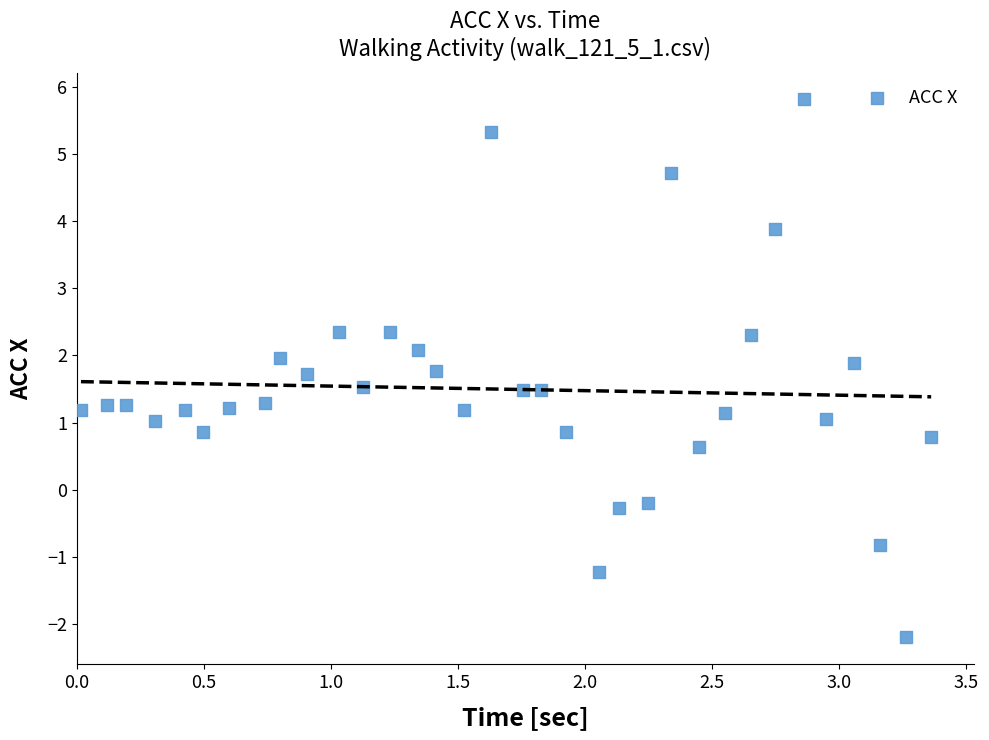

What is the range of X values (max minus min)?

3.3